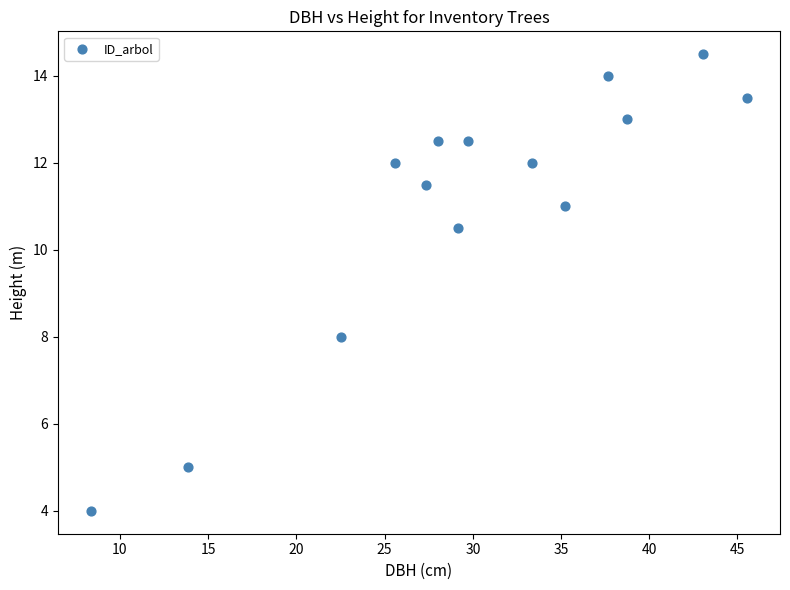

What Y value in the scatter plot is closest to 9?

8.0